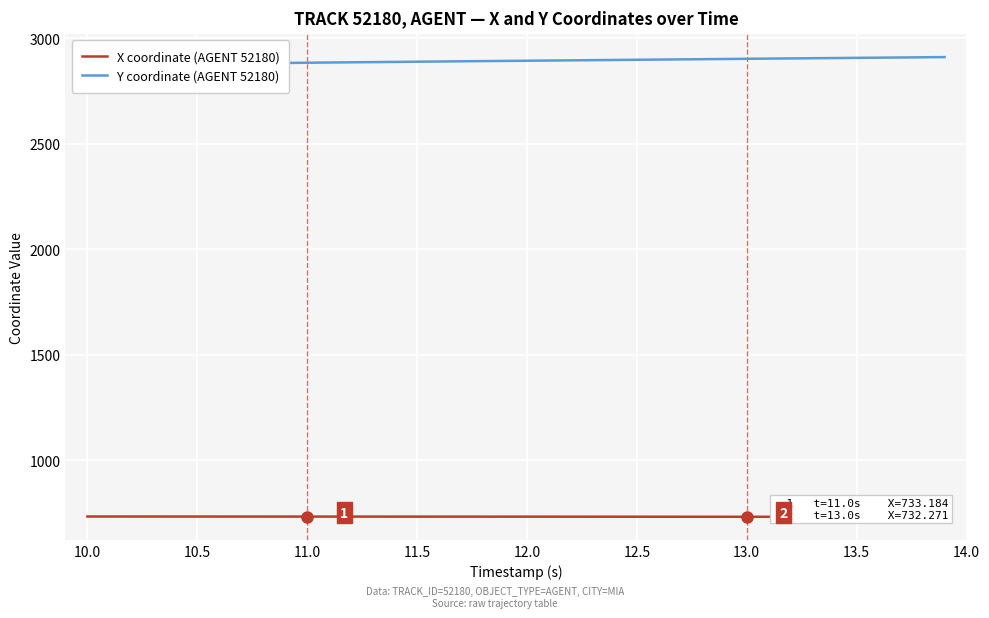

Reading right to left, list all the values displayed in this chart.

X coordinate (AGENT 52180): 731.9	731.9	732.0	732.0	732.0	732.1	732.1	732.2	732.2	732.3	732.3	732.4	732.5	732.5	732.6	732.6	732.7	732.7	732.8	732.8	732.9	732.9	732.9	733.0	733.0	733.0	733.1	733.1	733.1	733.2	733.2	733.3	733.3	733.3	733.4	733.4	733.4	733.5	733.5	733.5
Y coordinate (AGENT 52180): 2911.3	2910.4	2909.5	2908.6	2907.7	2906.8	2906.0	2905.1	2904.2	2903.3	2902.4	2901.4	2900.5	2899.6	2898.7	2897.7	2896.8	2895.9	2895.0	2894.1	2893.2	2892.3	2891.4	2890.4	2889.5	2888.6	2887.6	2886.6	2885.7	2884.7	2883.7	2882.7	2881.7	2880.6	2879.6	2878.6	2877.5	2876.5	2875.4	2874.4